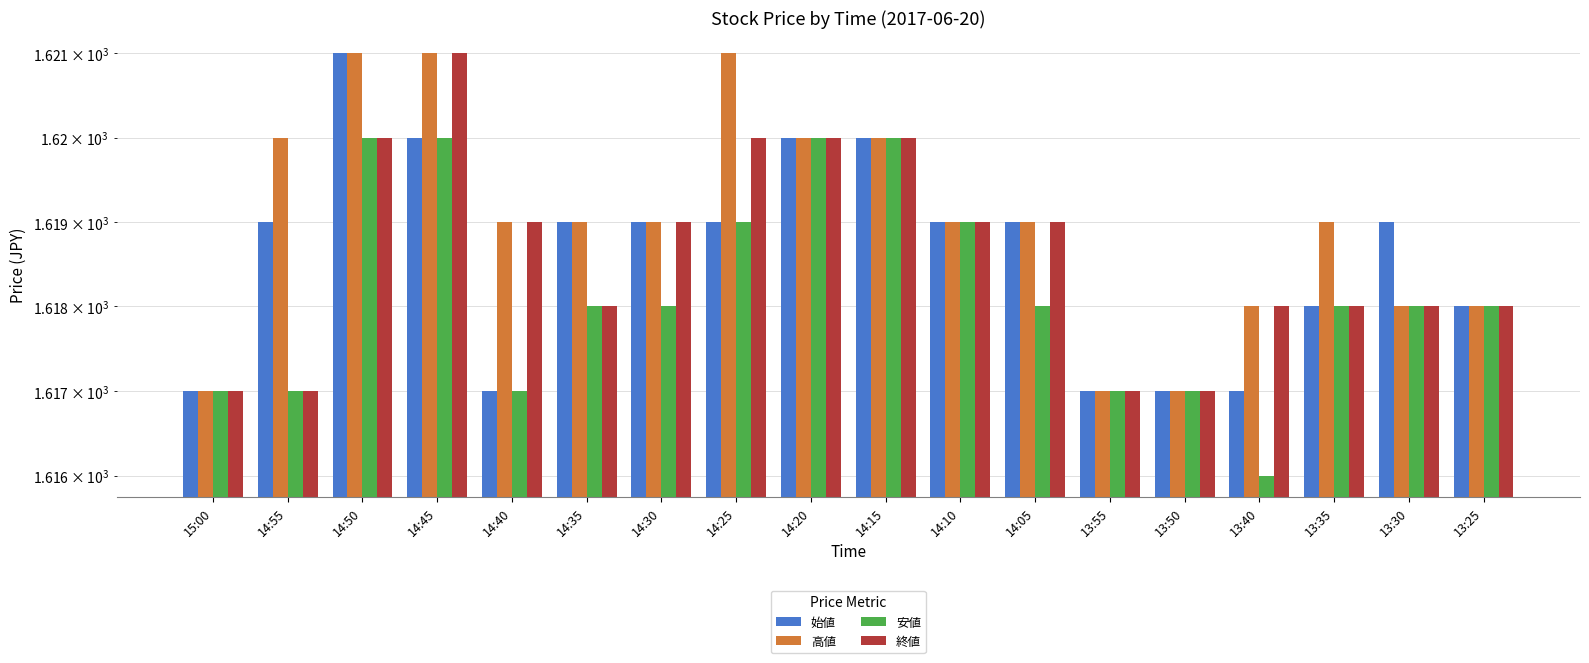

Which label corresponds to the largest value in the chart?

14:50